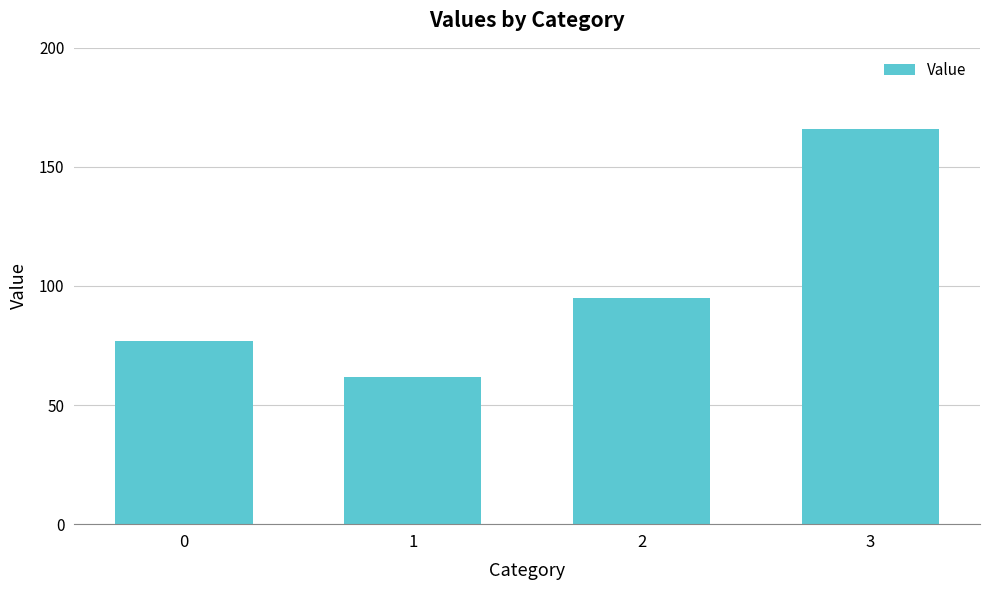

What is the approximate value at 0, to the nearest 50?

100